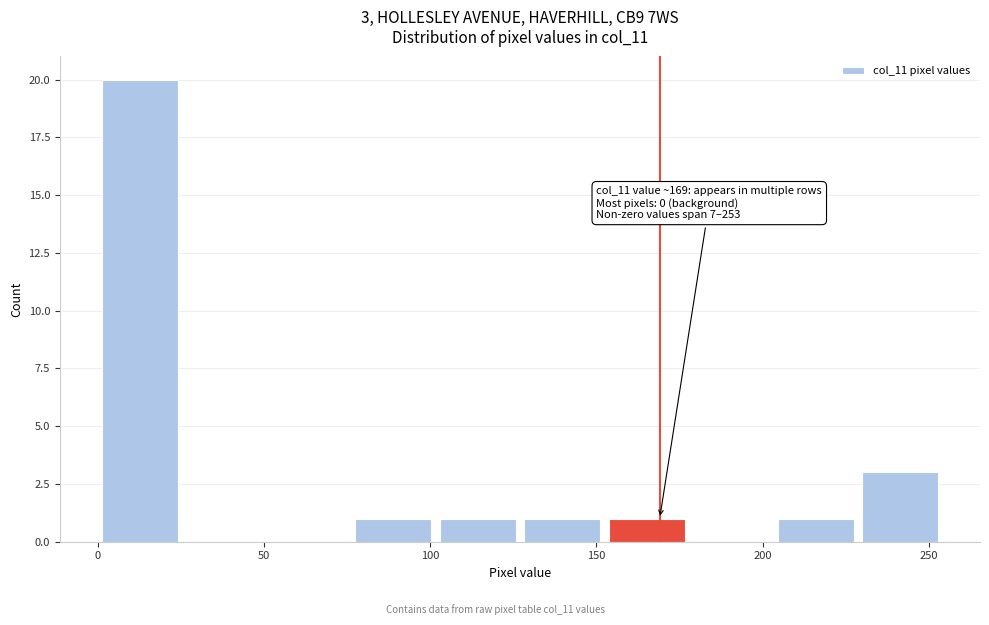

Which range on the x-axis has the tallest bar?

0 to 25